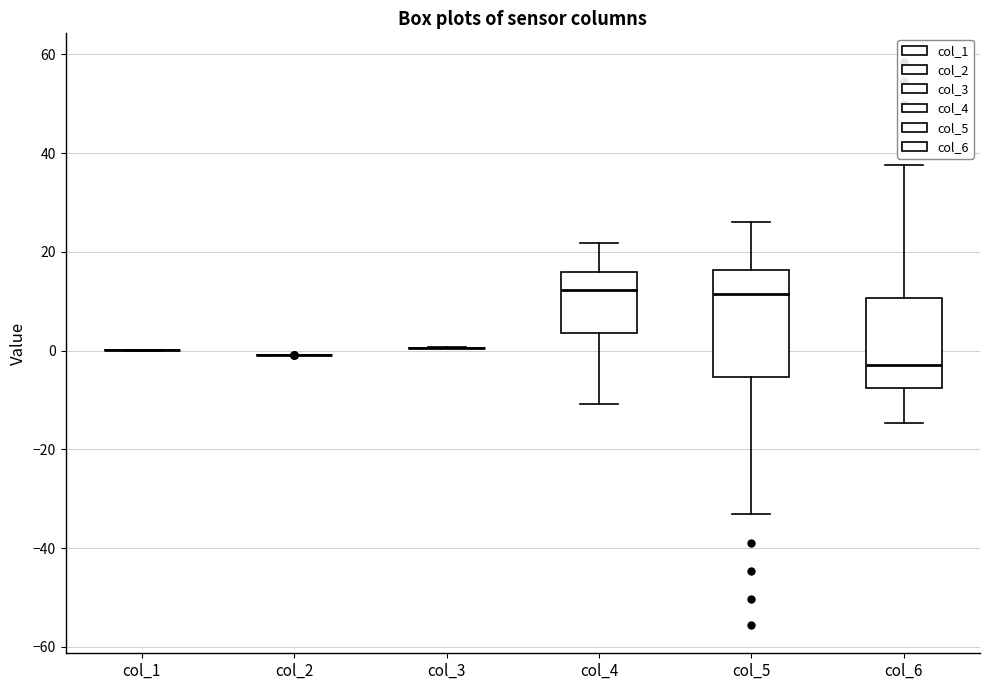

Reading left to right, read every box against the y-axis: the position of its median line, the range the box covers, and the ends of its whiskers. The values are not printed on the chart, so give them approximately, as read against the axis.

col_1: box collapsed to a line at 0, whiskers 0 to 0
col_2: box collapsed to a line at 0, whiskers 0 to 0
col_3: box collapsed to a line at 0, whiskers 0 to 0
col_4: median 12, box 4 to 16, whiskers -10 to 22
col_5: median 12, box -6 to 16, whiskers -34 to 26
col_6: median -2, box -8 to 10, whiskers -14 to 38